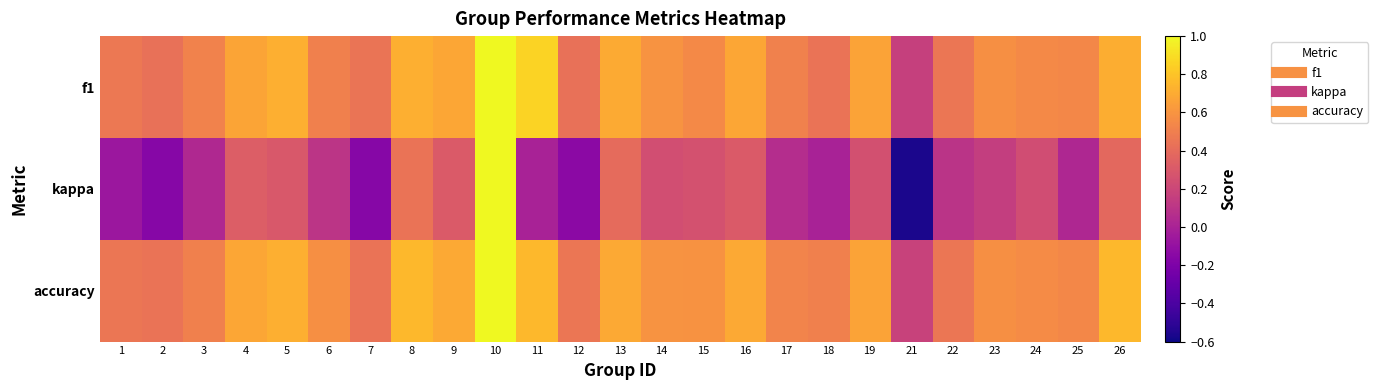

At which category is the sum across all series the highest?

10